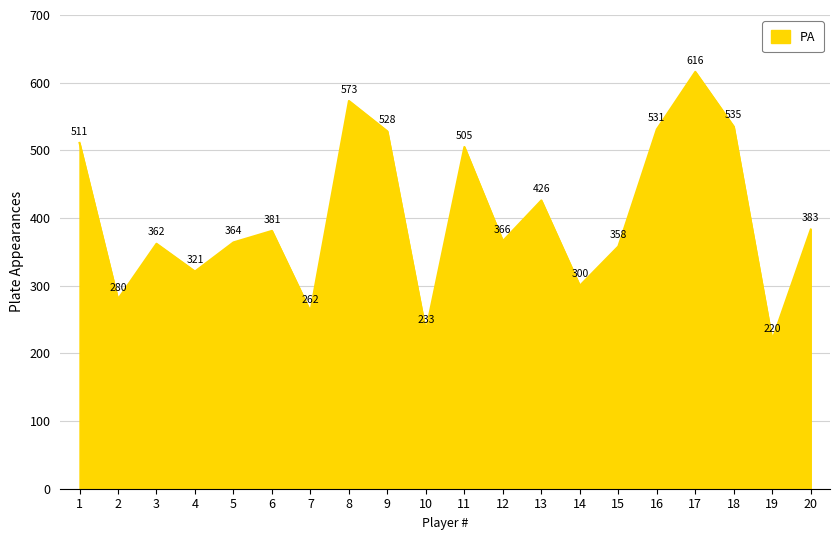

List the labels in order of value, largest first.

17, 8, 18, 16, 9, 1, 11, 13, 20, 6, 12, 5, 3, 15, 4, 14, 2, 7, 10, 19